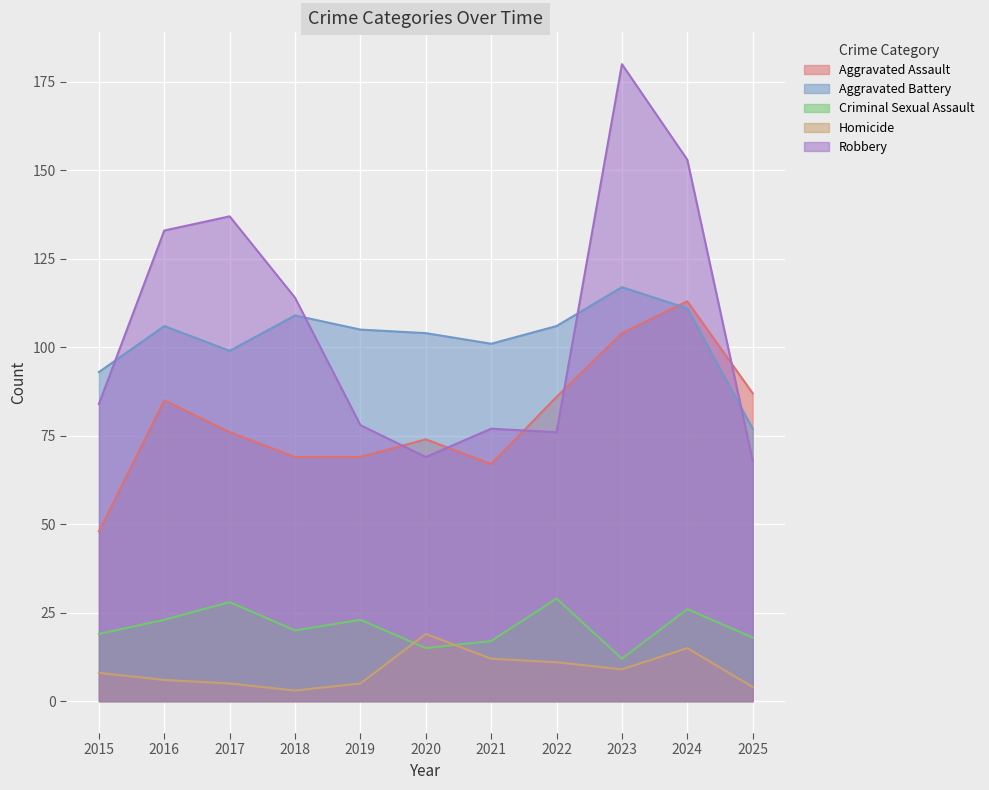

What is the maximum value shown in the chart?

180